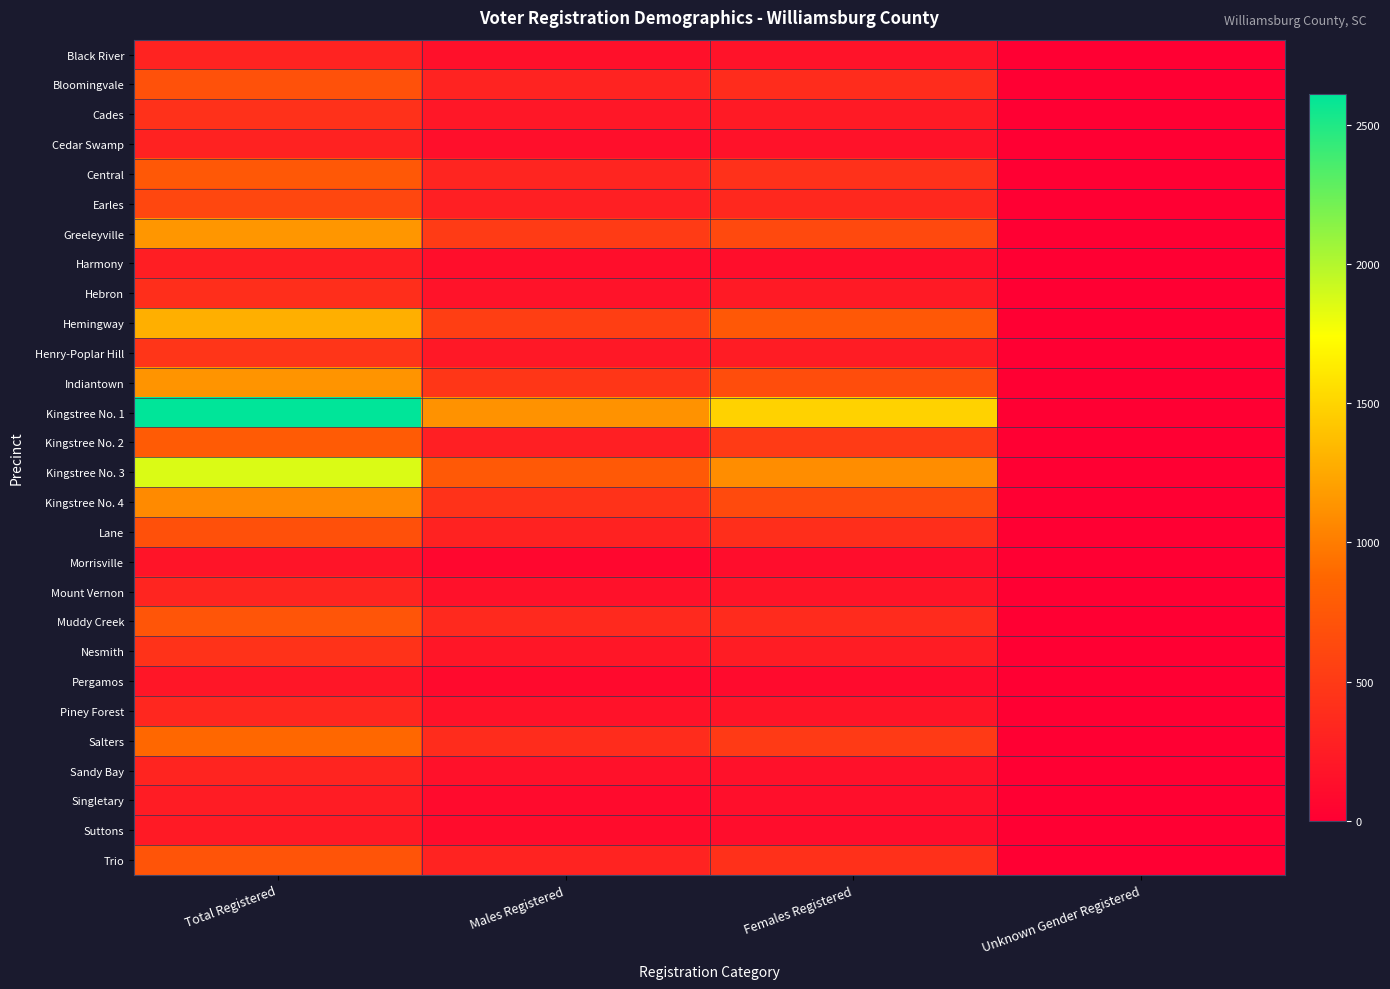

Reading left to right, list all the values displayed in this chart.

Black River: Total Registered=304	Males Registered=138	Females Registered=166	Unknown Gender Registered=0
Bloomingvale: Total Registered=694	Males Registered=310	Females Registered=384	Unknown Gender Registered=0
Cades: Total Registered=427	Males Registered=199	Females Registered=228	Unknown Gender Registered=0
Cedar Swamp: Total Registered=299	Males Registered=137	Females Registered=162	Unknown Gender Registered=0
Central: Total Registered=752	Males Registered=326	Females Registered=426	Unknown Gender Registered=0
Earles: Total Registered=615	Males Registered=267	Females Registered=348	Unknown Gender Registered=0
Greeleyville: Total Registered=1143	Males Registered=511	Females Registered=632	Unknown Gender Registered=0
Harmony: Total Registered=262	Males Registered=132	Females Registered=130	Unknown Gender Registered=0
Hebron: Total Registered=401	Males Registered=171	Females Registered=230	Unknown Gender Registered=0
Hemingway: Total Registered=1290	Males Registered=540	Females Registered=750	Unknown Gender Registered=0
Henry-Poplar Hill: Total Registered=460	Males Registered=213	Females Registered=247	Unknown Gender Registered=0
Indiantown: Total Registered=1133	Males Registered=466	Females Registered=667	Unknown Gender Registered=0
Kingstree No. 1: Total Registered=2611	Males Registered=1122	Females Registered=1488	Unknown Gender Registered=1
Kingstree No. 2: Total Registered=784	Males Registered=272	Females Registered=512	Unknown Gender Registered=0
Kingstree No. 3: Total Registered=1864	Males Registered=769	Females Registered=1095	Unknown Gender Registered=0
Kingstree No. 4: Total Registered=1077	Males Registered=435	Females Registered=641	Unknown Gender Registered=1
Lane: Total Registered=689	Males Registered=296	Females Registered=393	Unknown Gender Registered=0
Morrisville: Total Registered=183	Males Registered=64	Females Registered=119	Unknown Gender Registered=0
Mount Vernon: Total Registered=326	Males Registered=151	Females Registered=175	Unknown Gender Registered=0
Muddy Creek: Total Registered=730	Males Registered=355	Females Registered=375	Unknown Gender Registered=0
Nesmith: Total Registered=434	Males Registered=190	Females Registered=244	Unknown Gender Registered=0
Pergamos: Total Registered=191	Males Registered=93	Females Registered=98	Unknown Gender Registered=0
Piney Forest: Total Registered=340	Males Registered=161	Females Registered=179	Unknown Gender Registered=0
Salters: Total Registered=879	Males Registered=378	Females Registered=501	Unknown Gender Registered=0
Sandy Bay: Total Registered=312	Males Registered=155	Females Registered=157	Unknown Gender Registered=0
Singletary: Total Registered=241	Males Registered=106	Females Registered=135	Unknown Gender Registered=0
Suttons: Total Registered=228	Males Registered=110	Females Registered=118	Unknown Gender Registered=0
Trio: Total Registered=721	Males Registered=307	Females Registered=414	Unknown Gender Registered=0